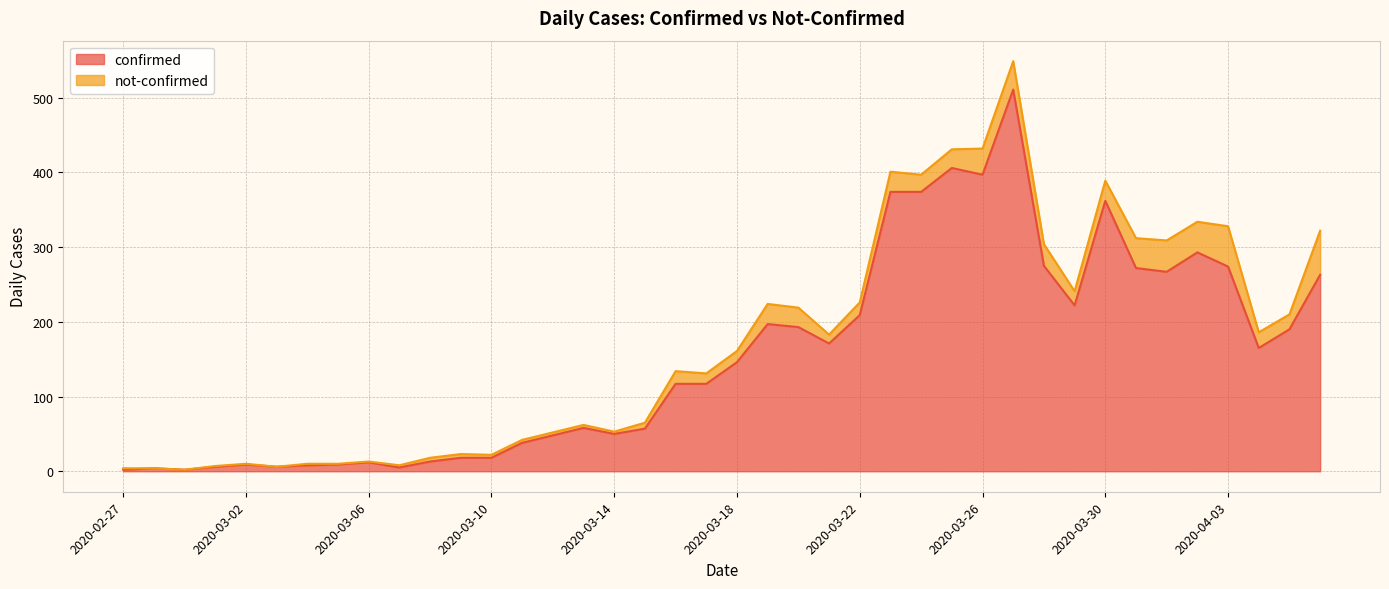

Reading left to right, transcribe all the data shown in this chart.

2020-02-27=2	2020-02-28=4	2020-02-29=2	2020-03-01=6	2020-03-02=9	2020-03-03=6	2020-03-04=8	2020-03-05=9	2020-03-06=12	2020-03-07=5	2020-03-08=13	2020-03-09=18	2020-03-10=18	2020-03-11=38	2020-03-12=48	2020-03-13=58	2020-03-14=50	2020-03-15=57	2020-03-16=117	2020-03-17=117	2020-03-18=146	2020-03-19=197	2020-03-20=193	2020-03-21=171	2020-03-22=209	2020-03-23=374	2020-03-24=374	2020-03-25=406	2020-03-26=397	2020-03-27=511	2020-03-28=275	2020-03-29=222	2020-03-30=362	2020-03-31=272	2020-04-01=267	2020-04-02=293	2020-04-03=274	2020-04-04=165	2020-04-05=190	2020-04-06=263